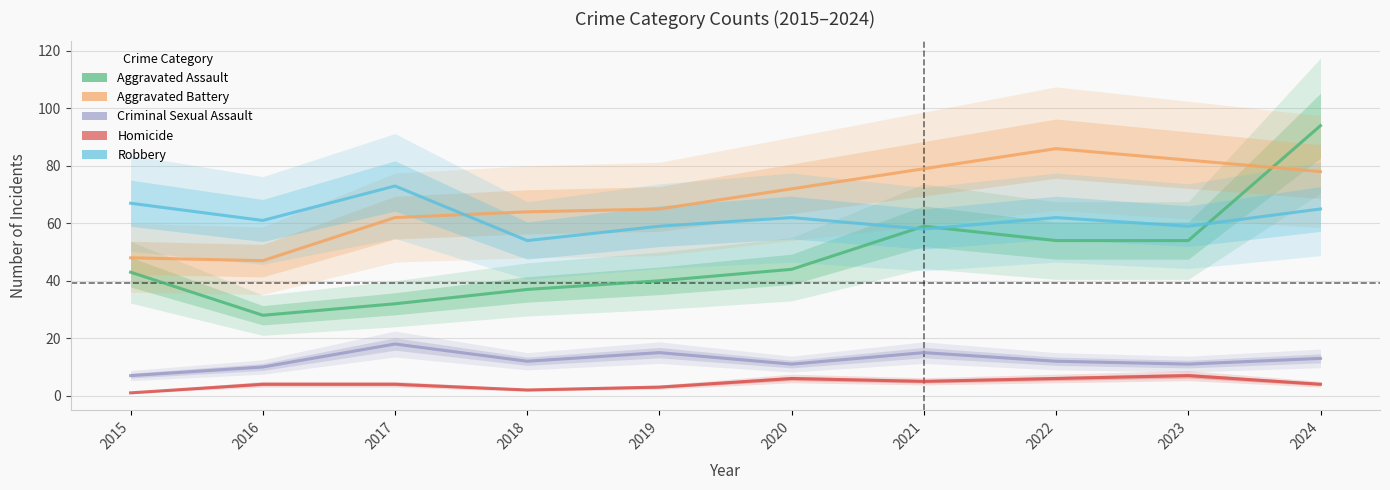

Where is the first local maximum for Homicide?

2020